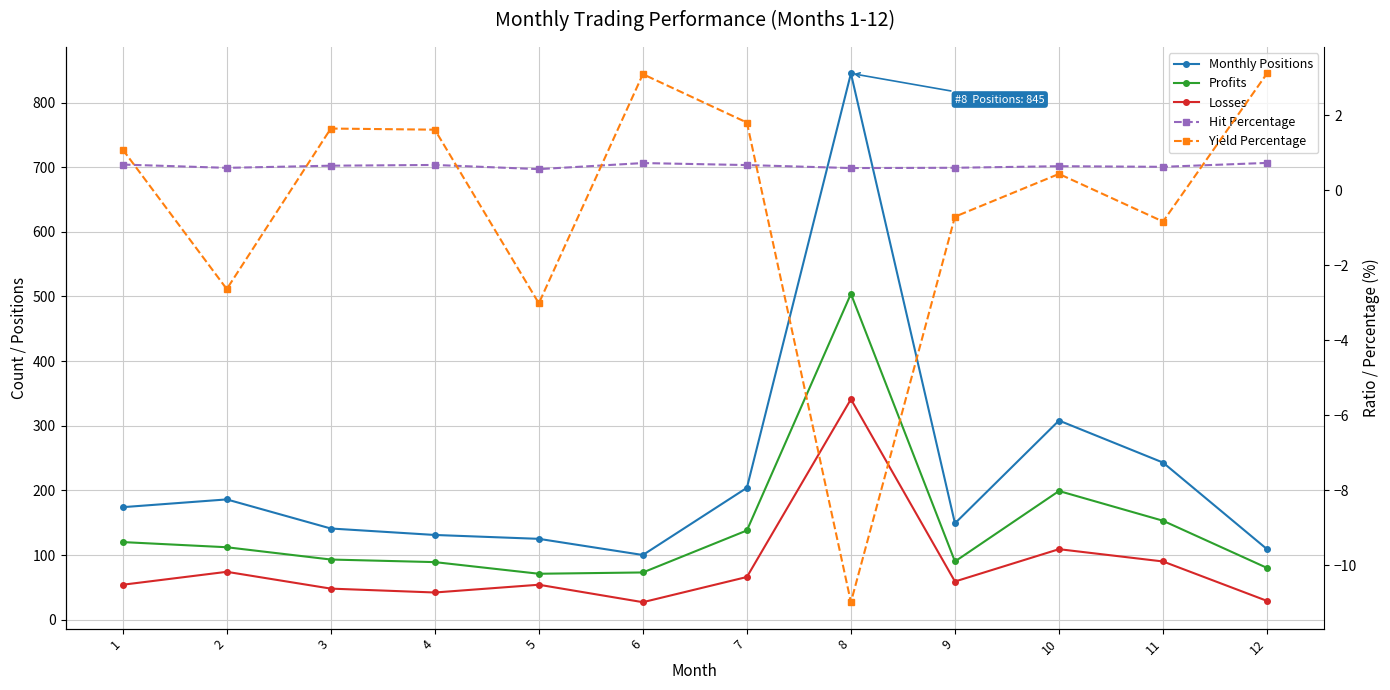

True or false: Hit Percentage and Monthly Positions intersect in this chart.

False